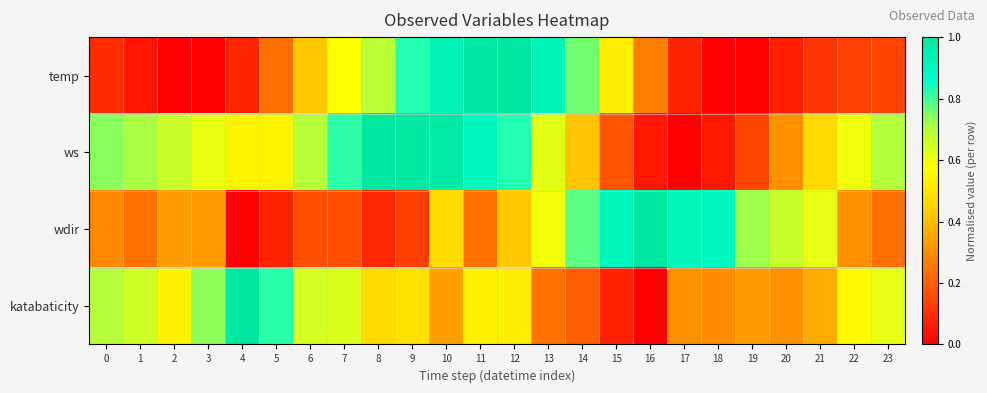

What is the spread (max minus min) of values at 12?

0.6